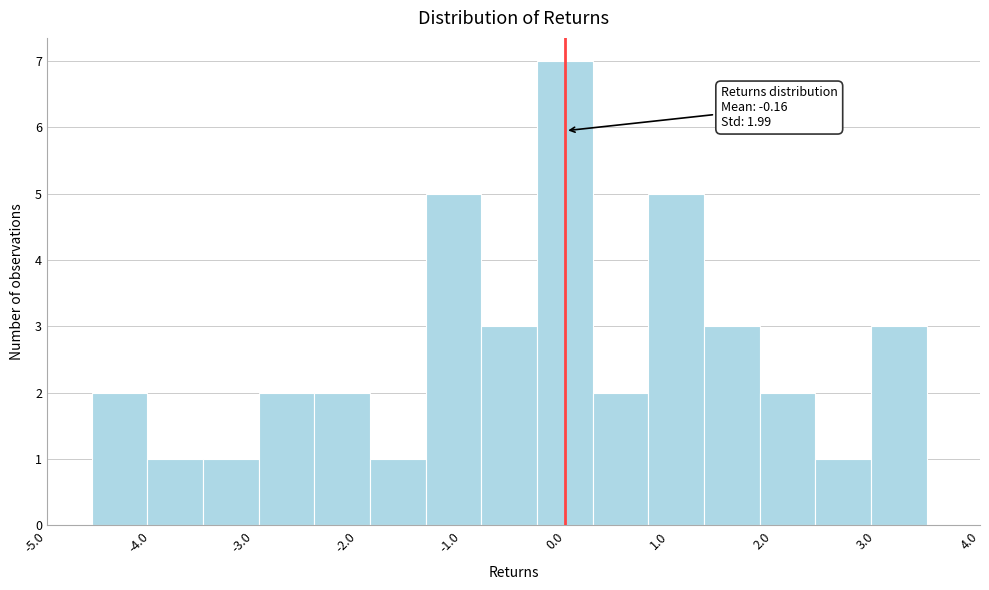

Over which range of the x-axis is the bar tallest?

-0.3 to 0.3